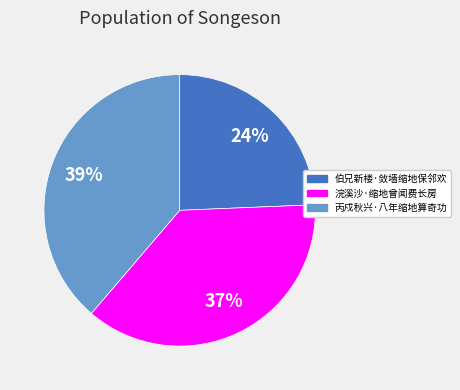

Count the number of slices in the pie.

3